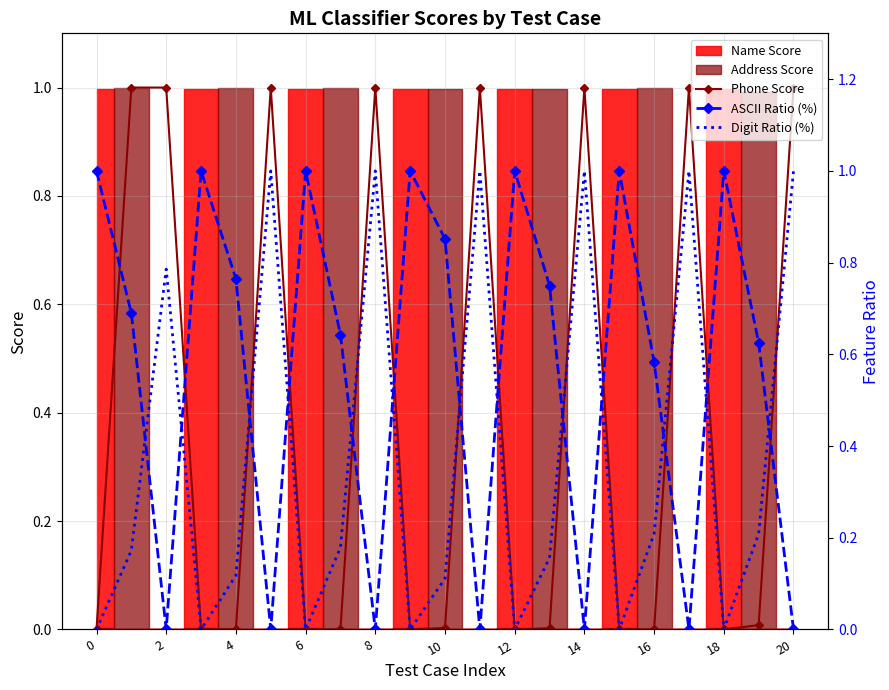

How many interior local peaks does the Phone Score series have?

6